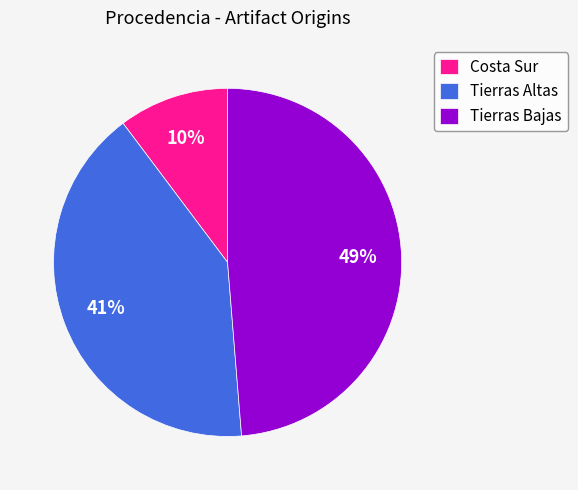

To the nearest percent, what is the average slice percentage?

33%